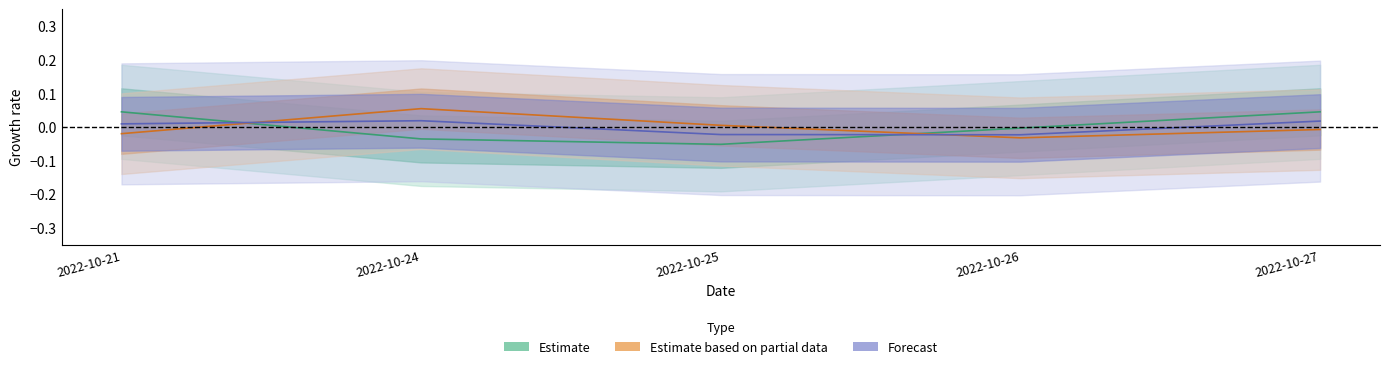

Which category has the lowest value across all series?

2022-10-25